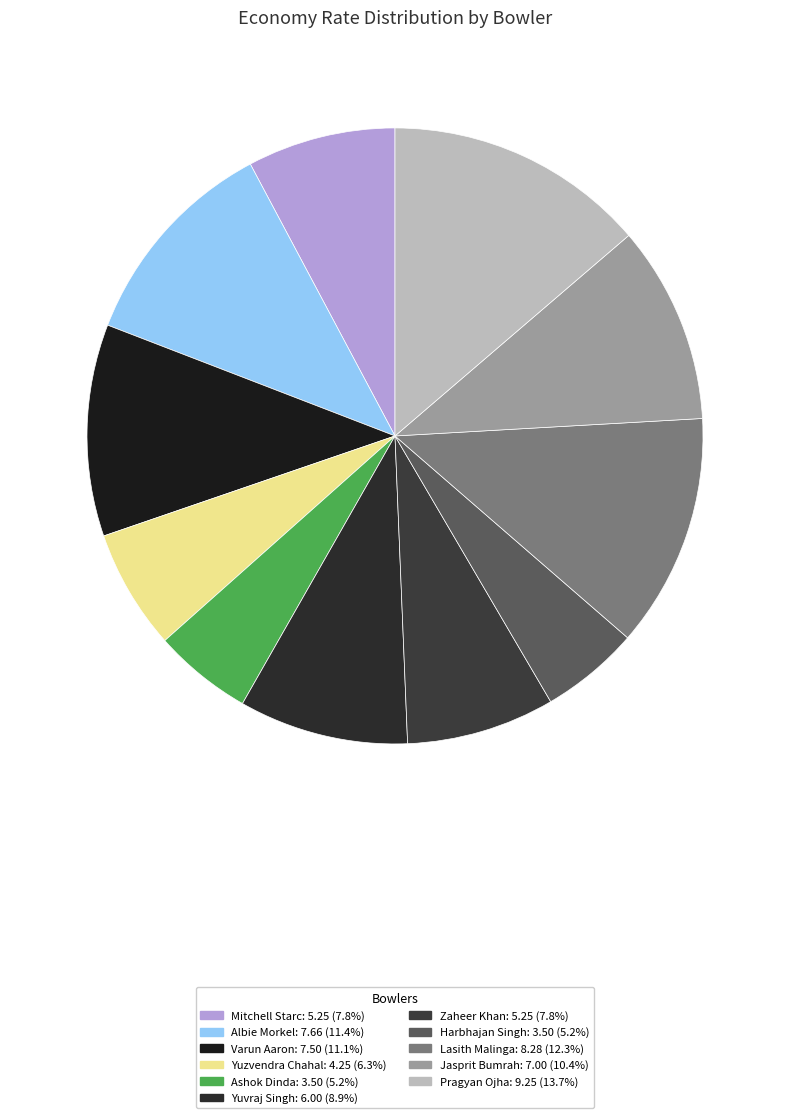

Count the number of slices in the pie.

11